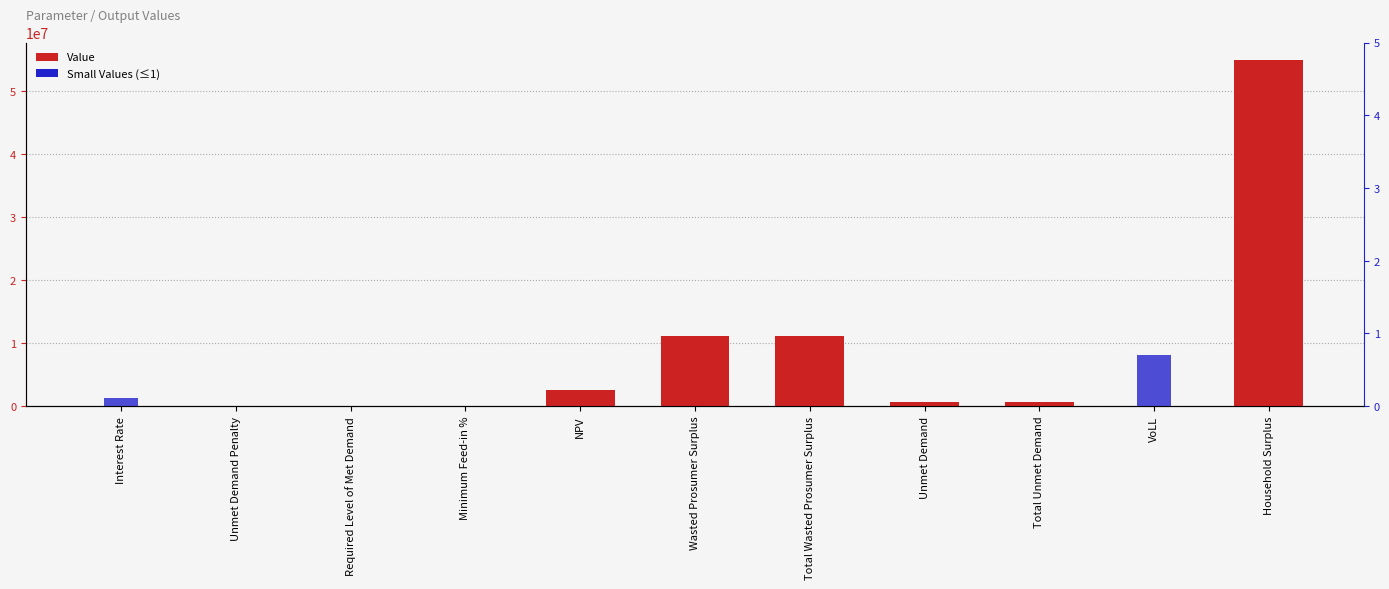

How many groups of bars are there?

11